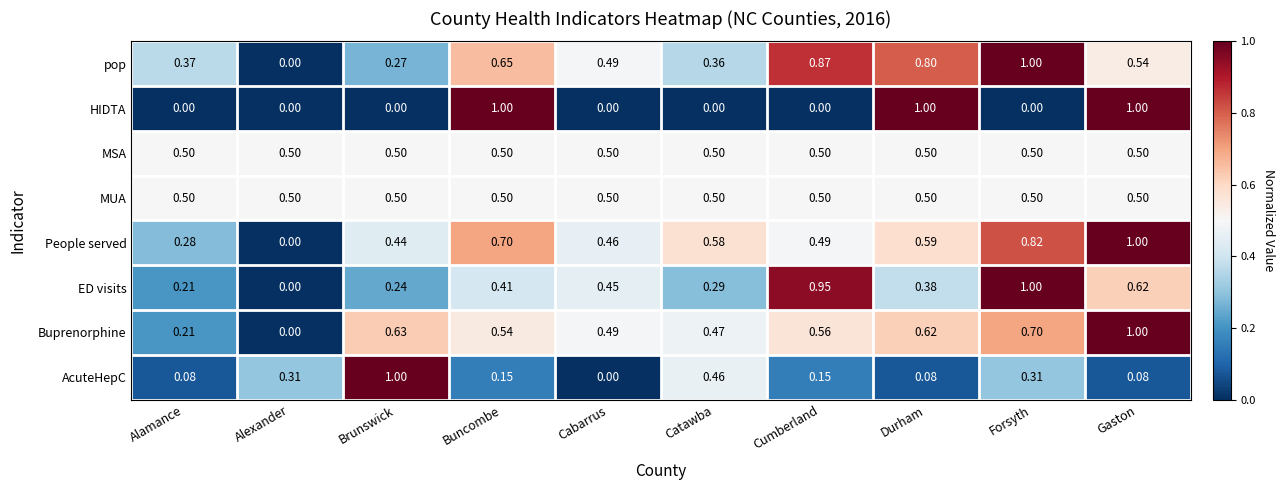

Is the value of ED visits at Buncombe greater than the value of MUA at Cumberland?

No